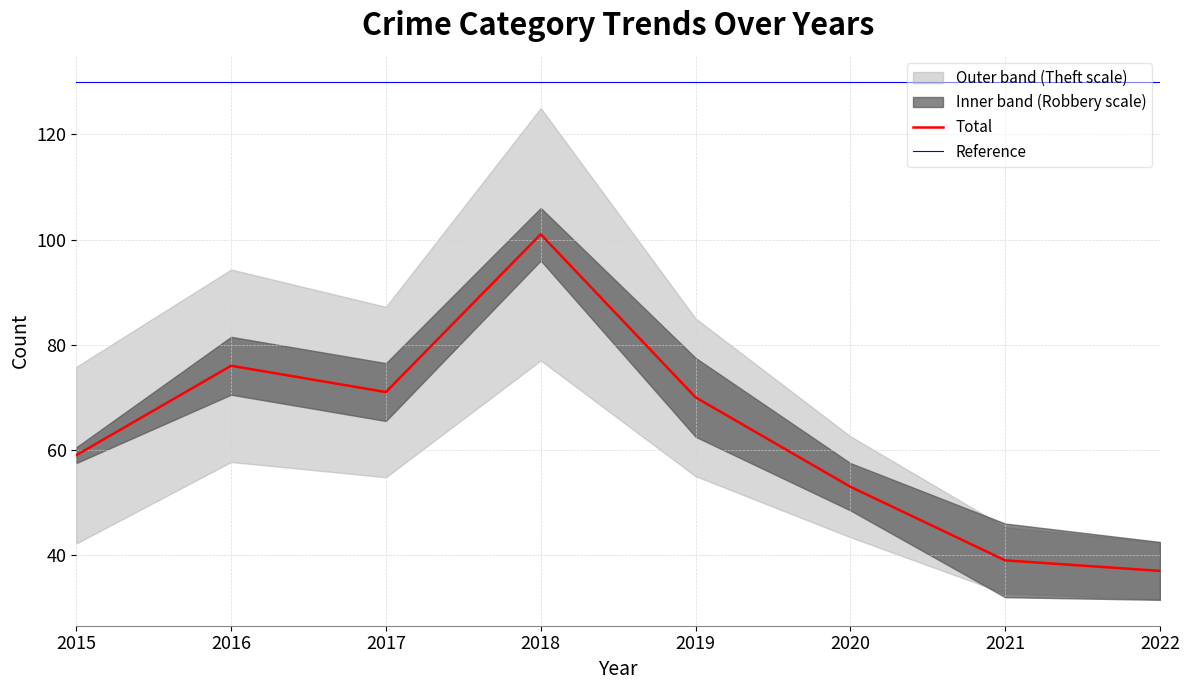

At how many categories does at least one series exceed 33?

8